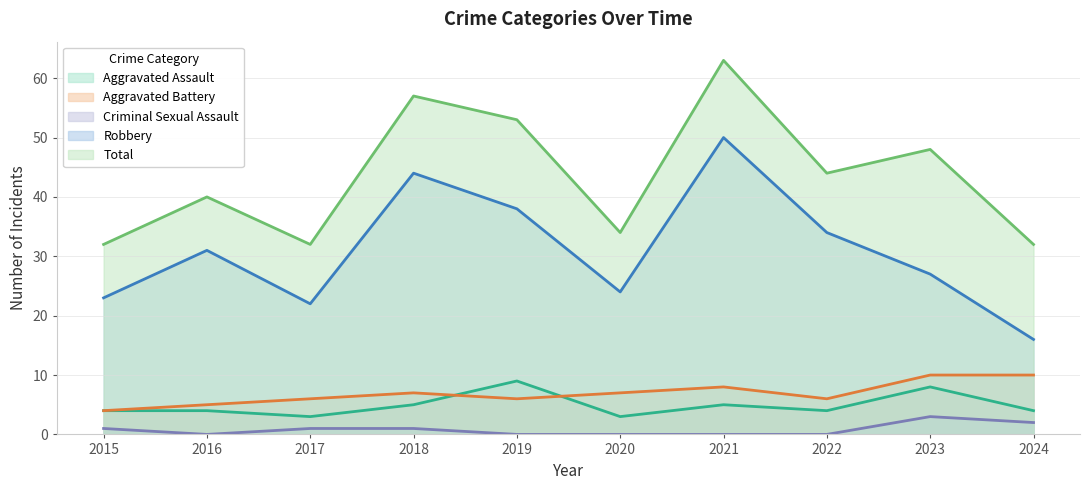

What is the value of the Criminal Sexual Assault point at the 9th from the left?

3